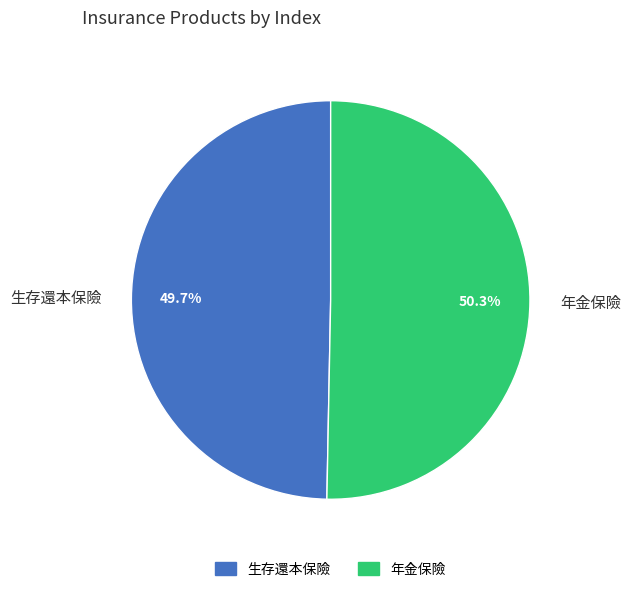

The 生存還本保險 slice represents 35% of the pie. True or false?

False